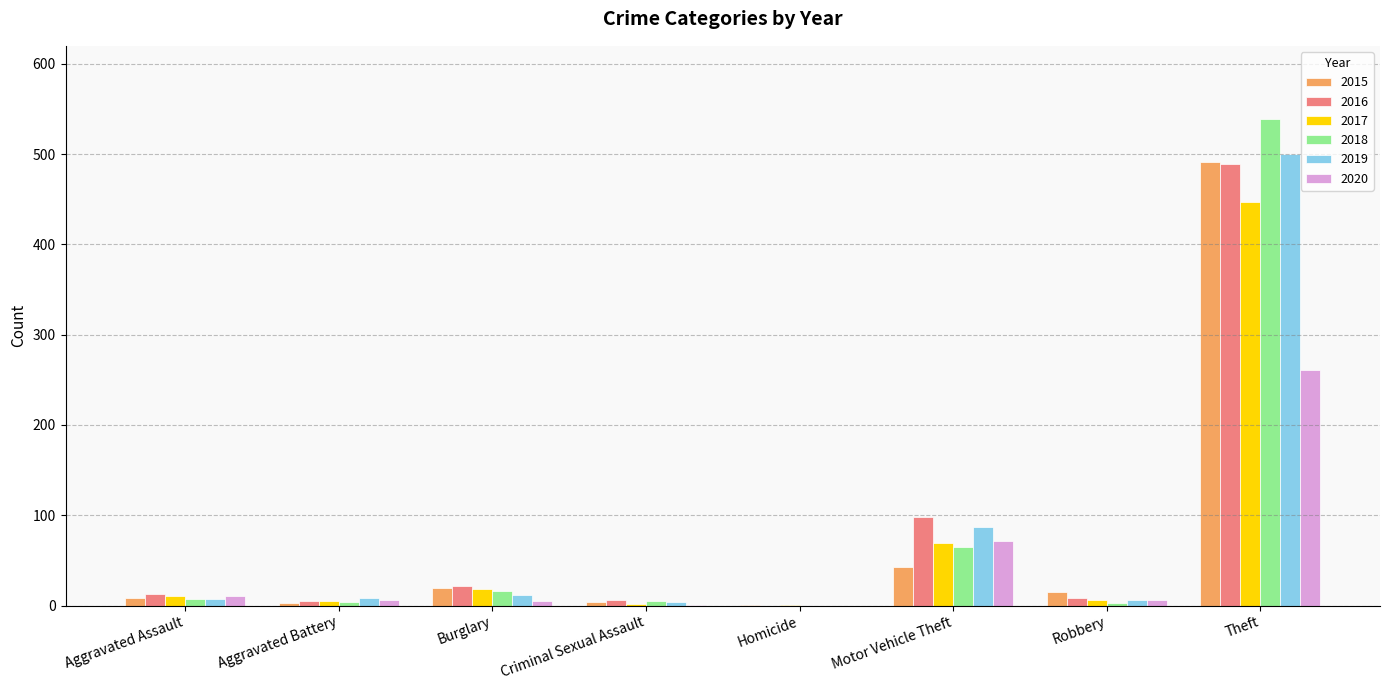

Does the chart contain stacked bars?

No